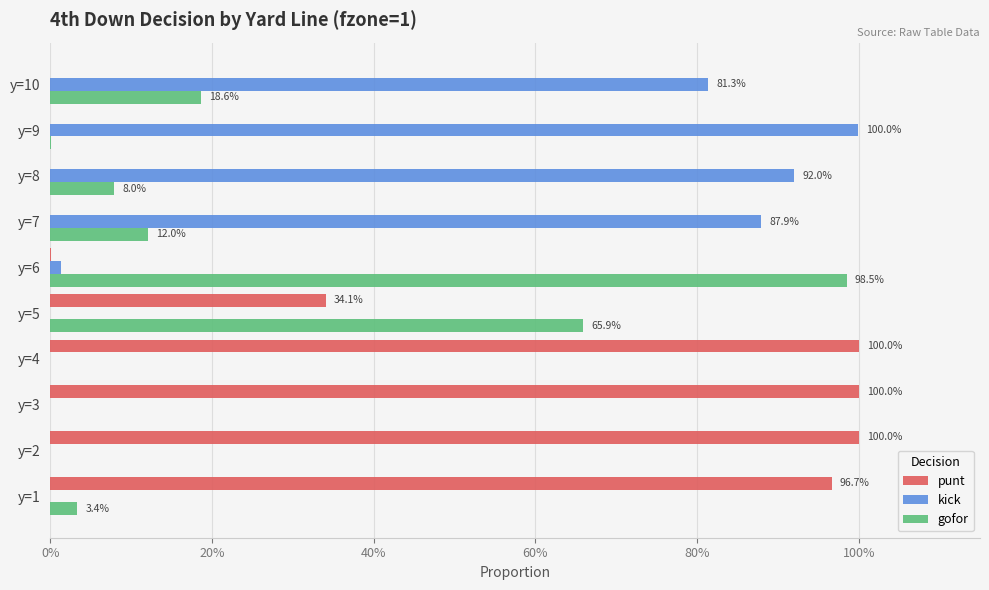

What are all the series names shown in the legend?

punt, kick, gofor